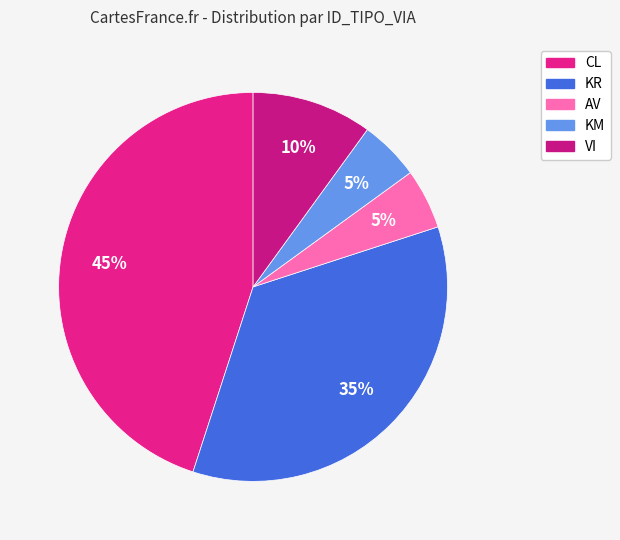

How many segments does this pie chart have?

5